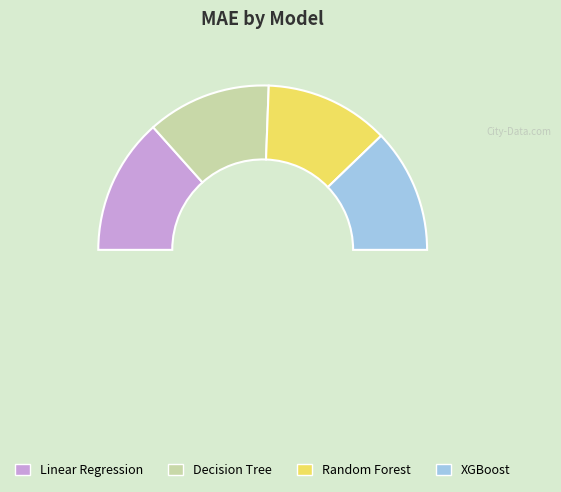

Rank the categories by value from lowest to highest.

Decision Tree, XGBoost, Random Forest, Linear Regression